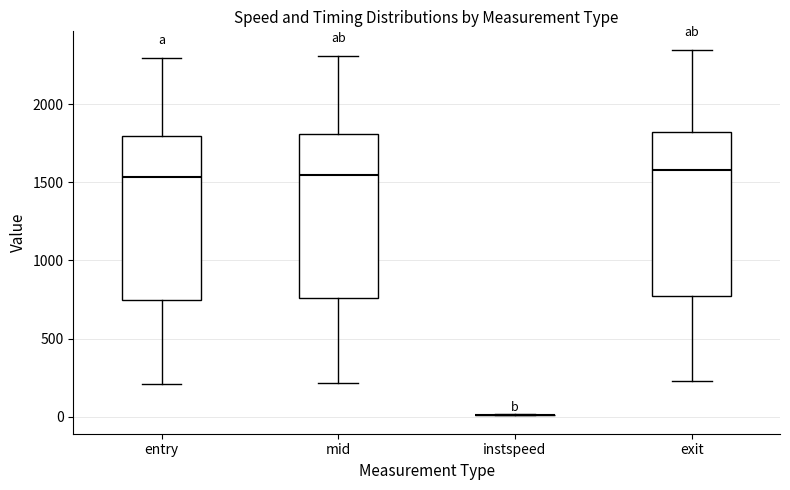

Reading left to right, transcribe this box plot: for each box, give where its median line is, the range the box spans, and where its two whiskers end, as read against the y-axis. The values are not printed on the chart, so give them approximately, as read against the axis.

entry: median 1550, box 750 to 1800, whiskers 200 to 2300
mid: median 1550, box 750 to 1800, whiskers 200 to 2300
instspeed: box collapsed to a line at 0, whiskers 0 to 0
exit: median 1600, box 750 to 1800, whiskers 250 to 2350